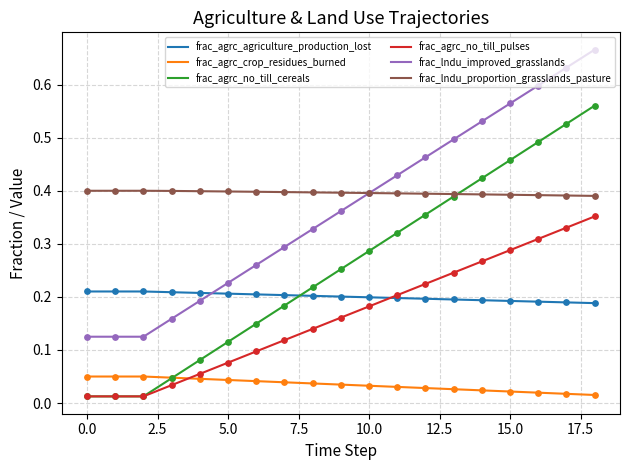

Which series has the widest spread of values?

frac_agrc_no_till_cereals